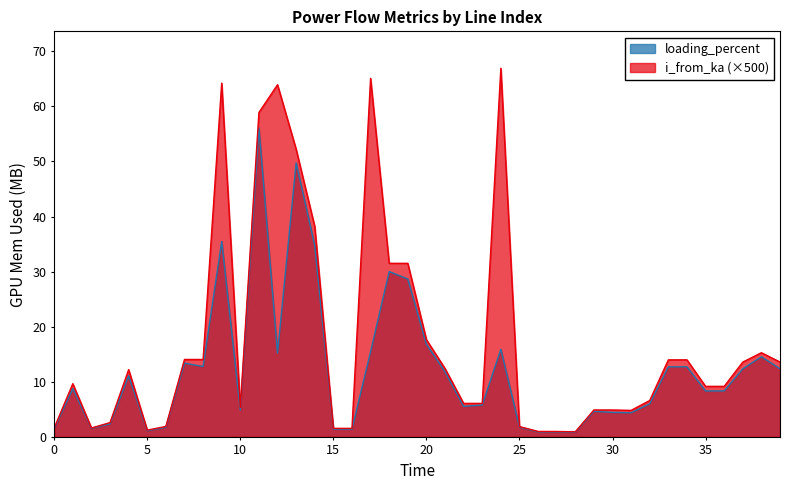

Does the chart display data point markers on the line(s)?

No